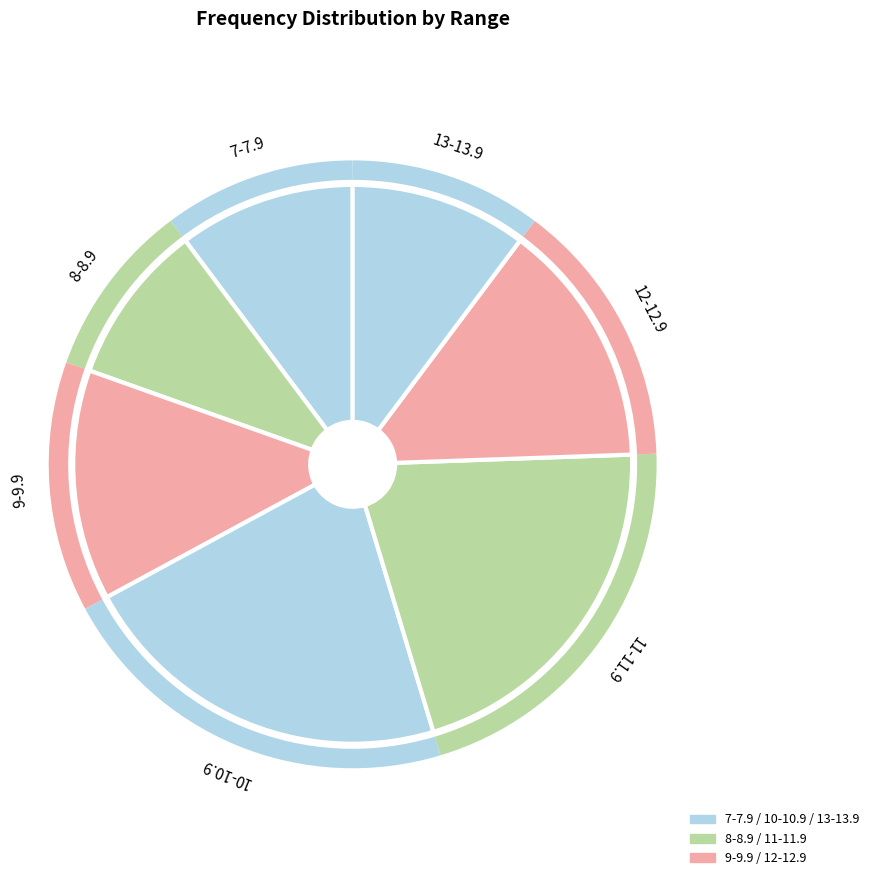

Count the number of slices in the pie.

7